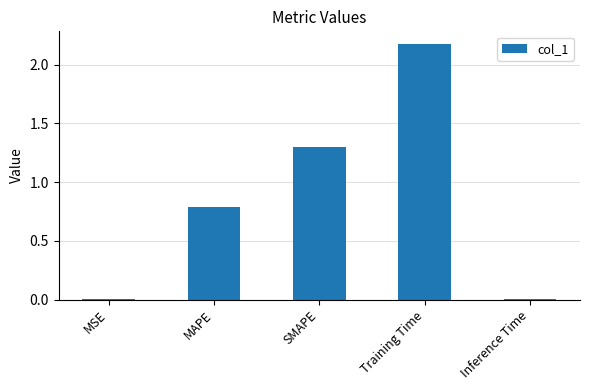

Between MSE and SMAPE, which is larger?

SMAPE